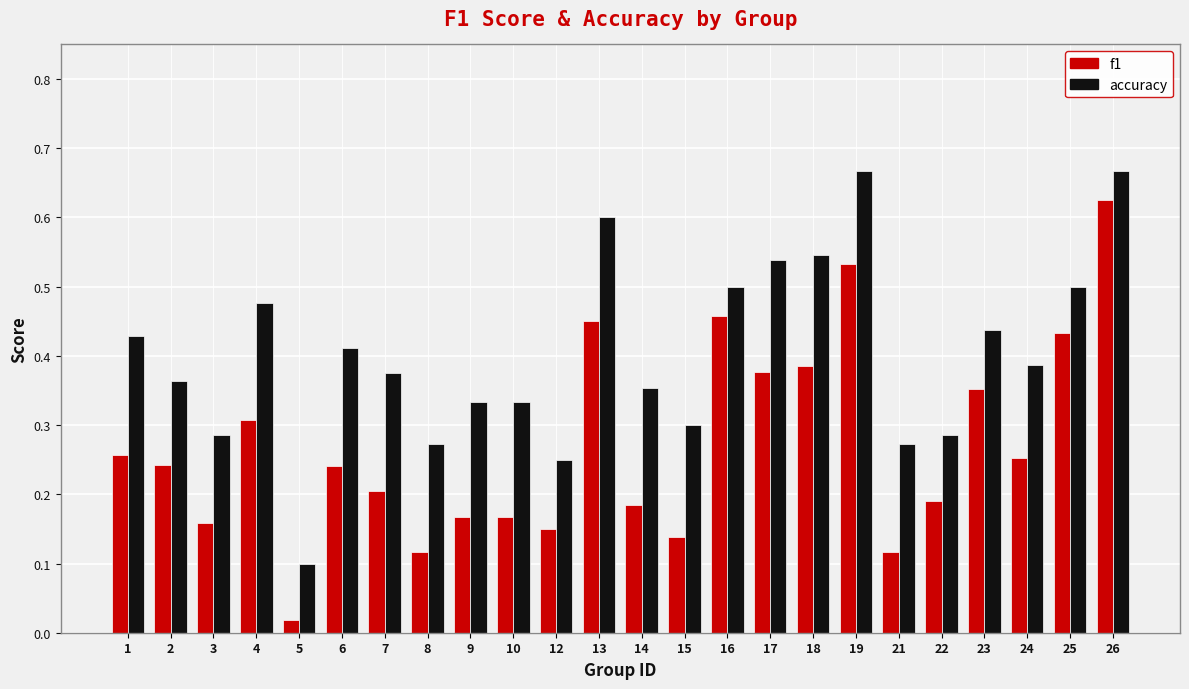

How many groups of bars are there?

24